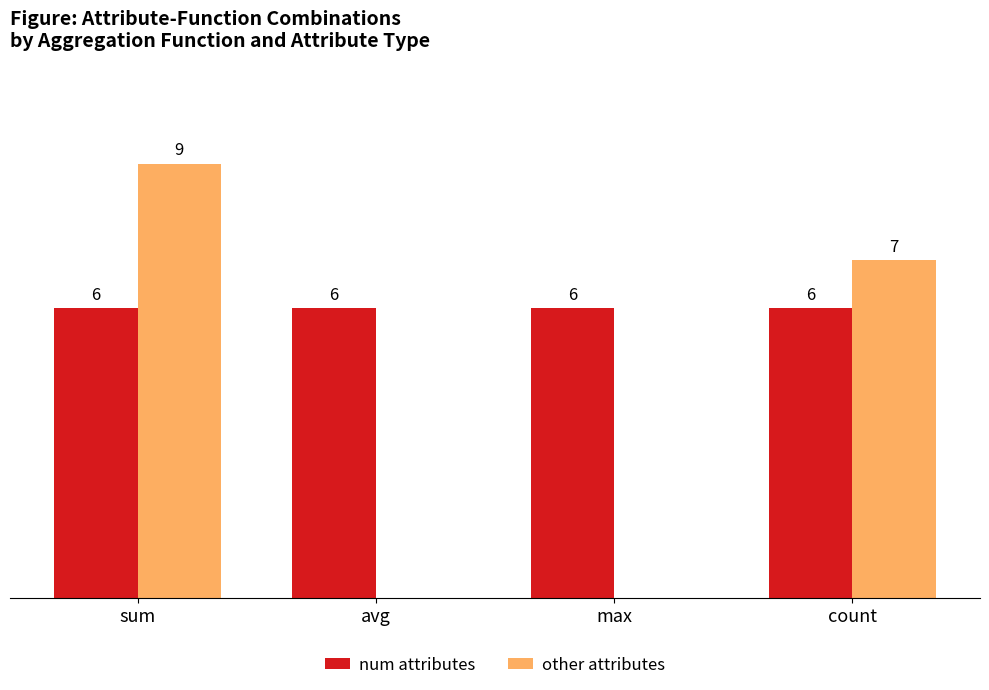

At which label does other attributes reach its peak?

sum